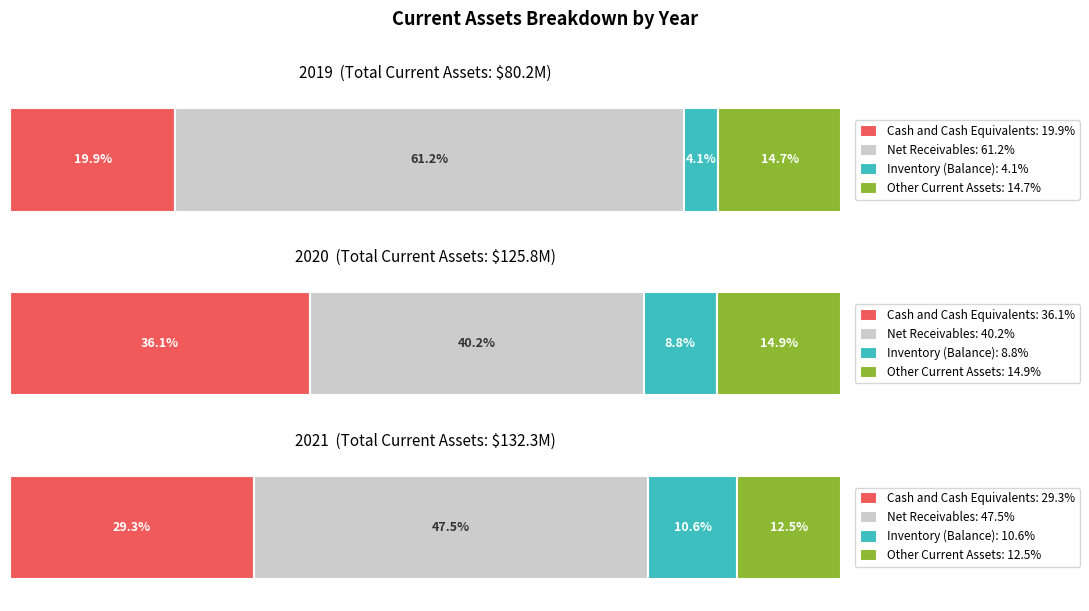

Read the Other Current Assets value at 2020.

18780000